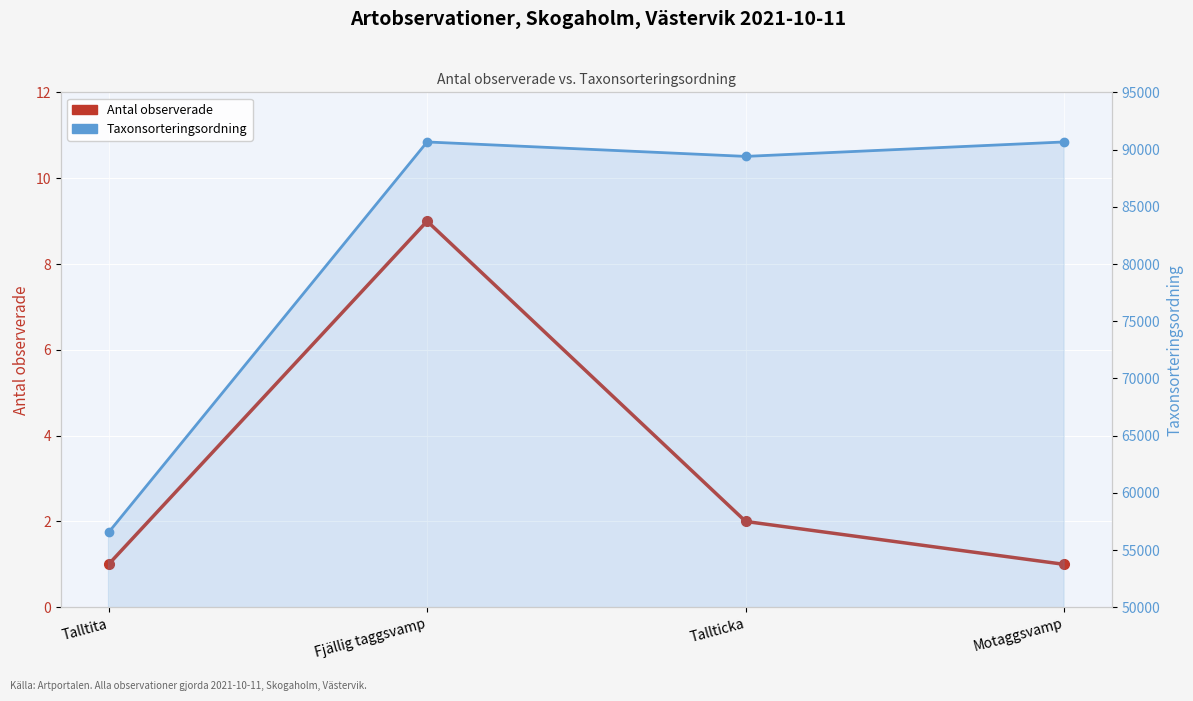

What is the sum of the Taxonsorteringsordning values at Fjällig taggsvamp and Motaggsvamp?

181350